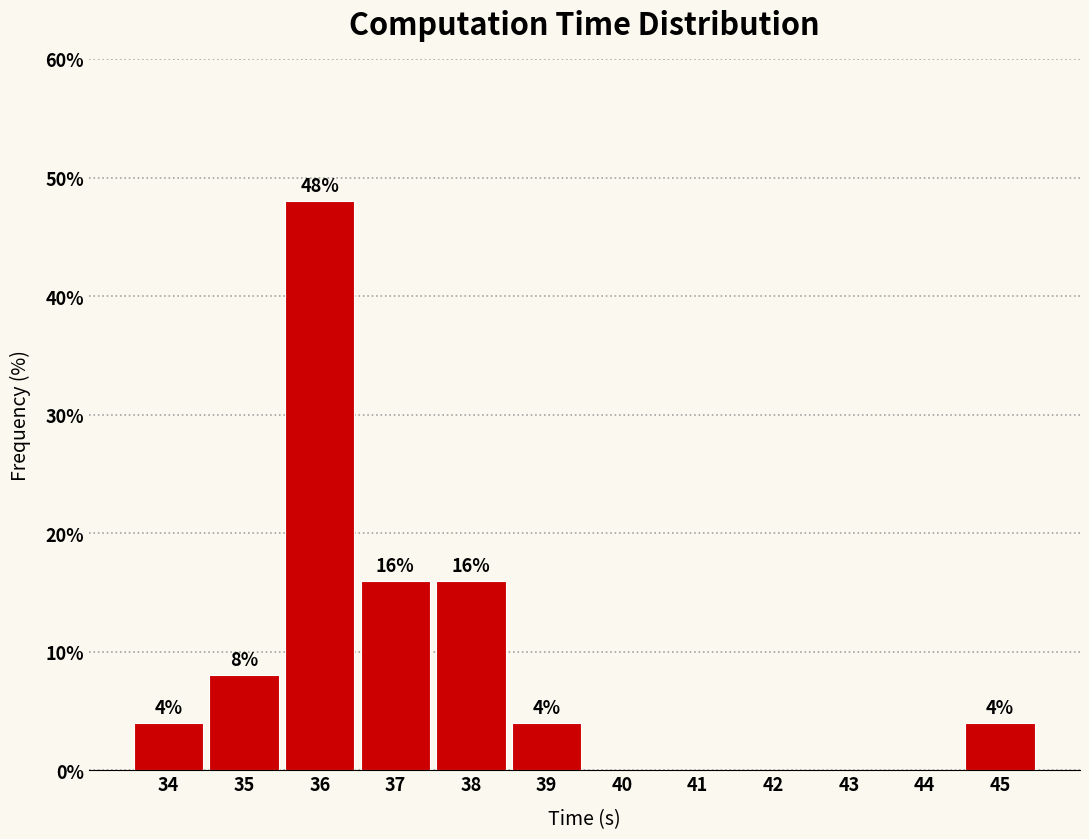

Reading left to right, extract all data points from this chart.

34=4	35=8	36=48	37=16	38=16	39=4	40=0	41=0	42=0	43=0	44=0	45=4